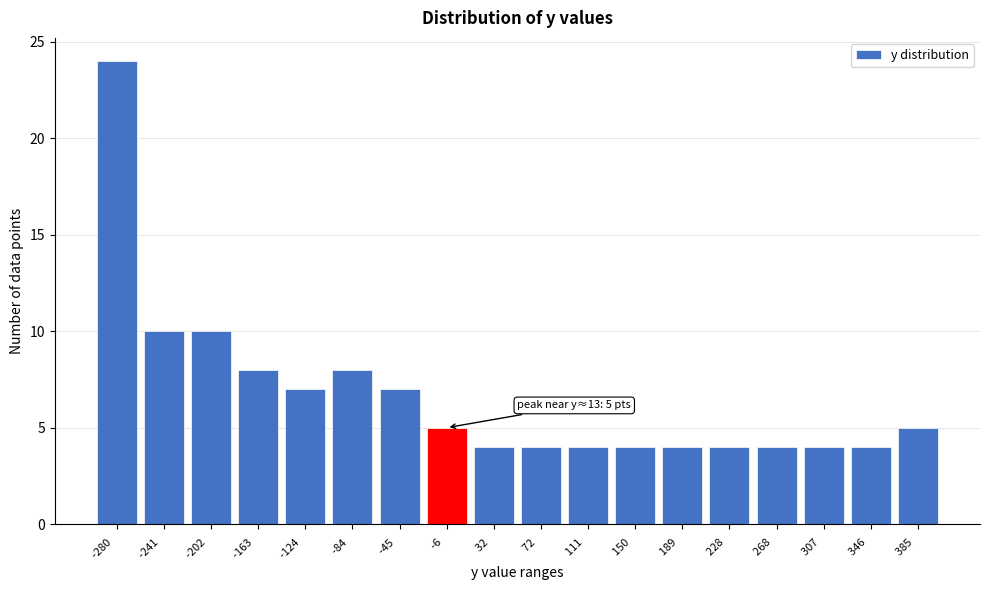

Reading right to left, list all the values displayed in this chart.

385  =5	346  =4	307  =4	268  =4	228  =4	189  =4	150  =4	111  =4	72  =4	32  =4	-6  =5	-45  =7	-84  =8	-124  =7	-163  =8	-202  =10	-241  =10	-280  =24